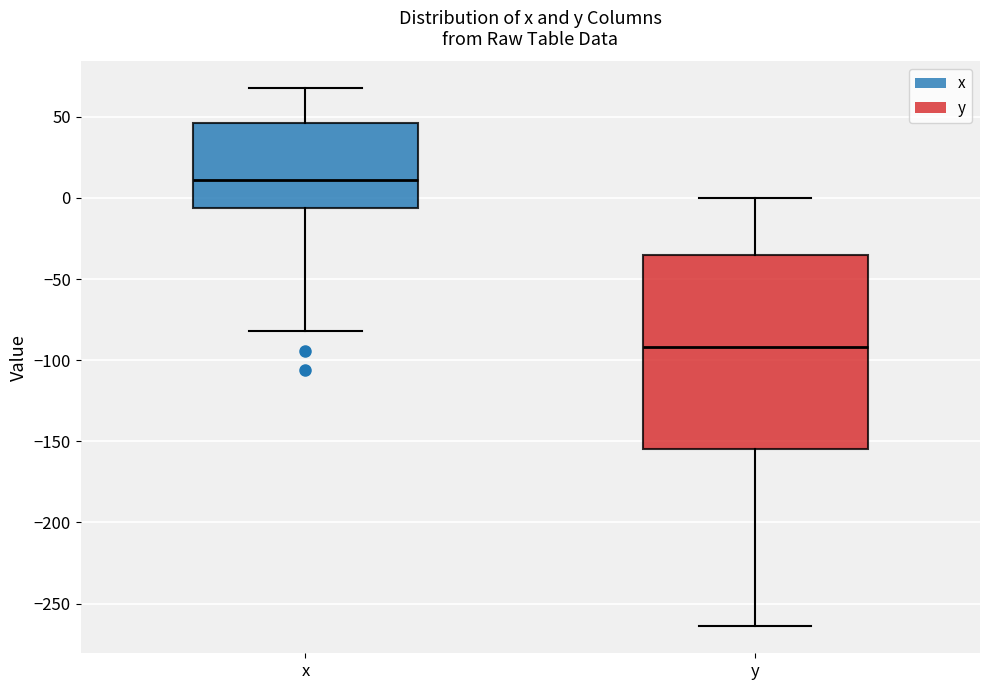

Which box's median line is the lowest?

y